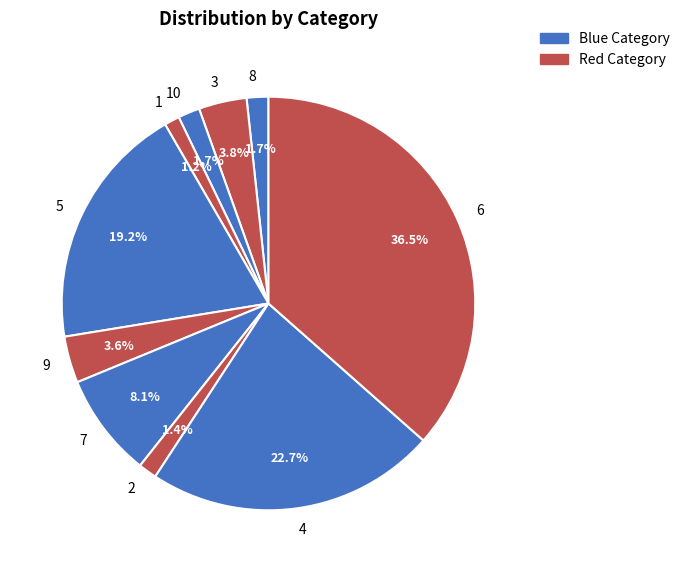

True or false: 7 accounts for 8% of the total.

True